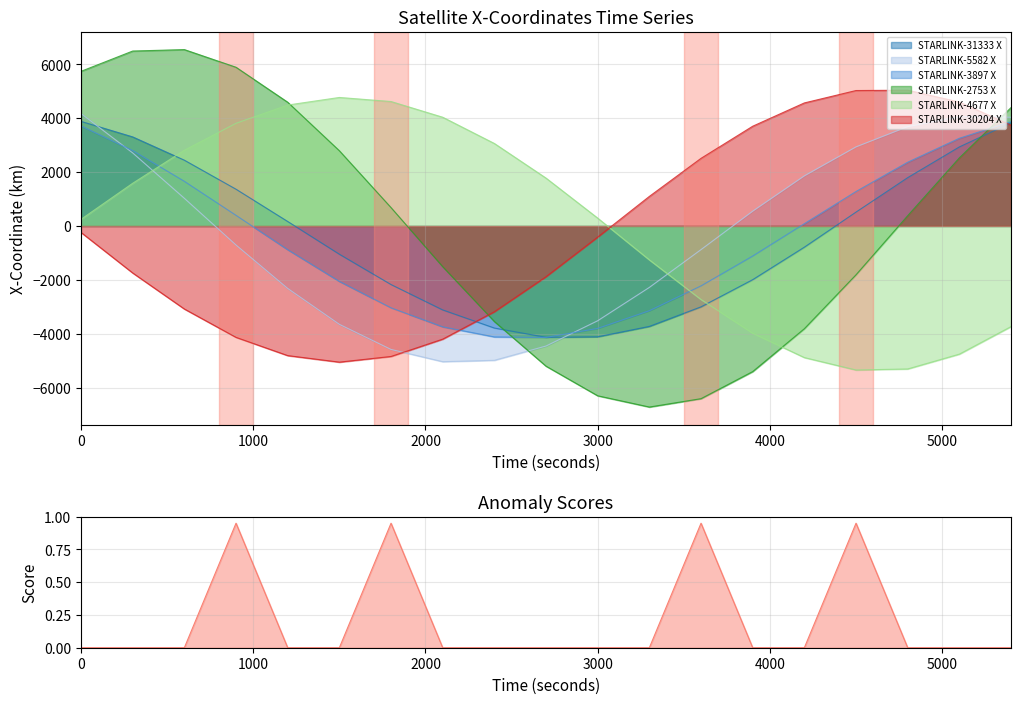

How many lines are shown in the chart?

6